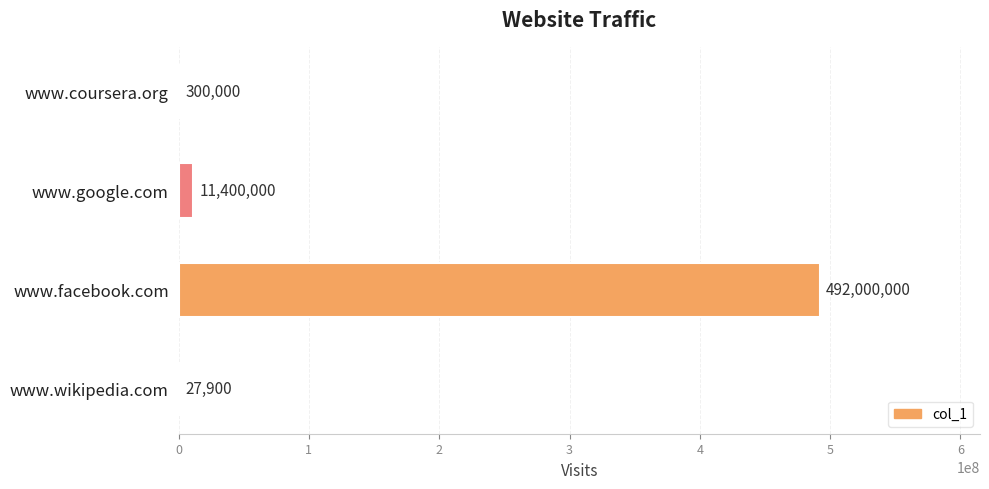

How many data points does each series have?

4